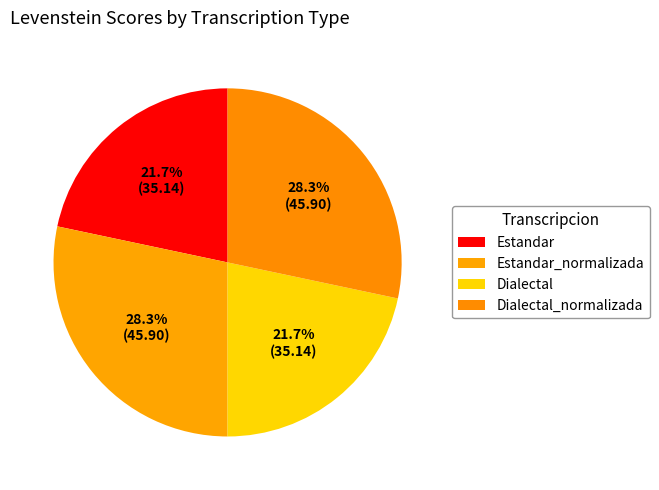

What percentage is the Dialectal slice, to the nearest percent?

22%